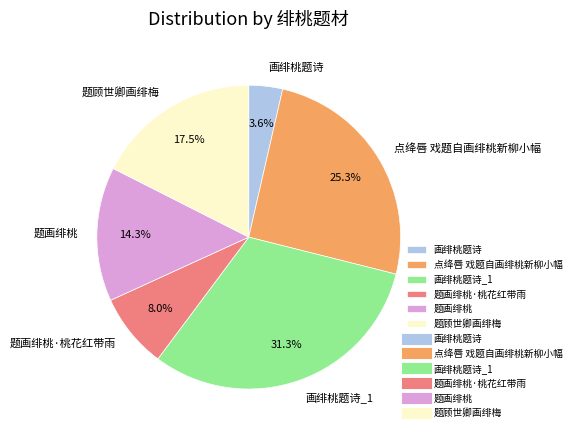

The 画绯桃题诗 slice represents 19% of the pie. True or false?

False